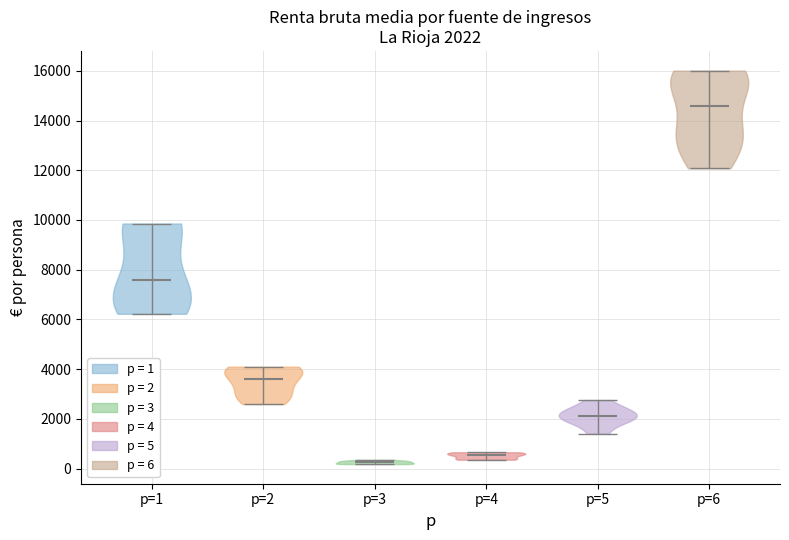

Which violin has the highest median line?

p=6